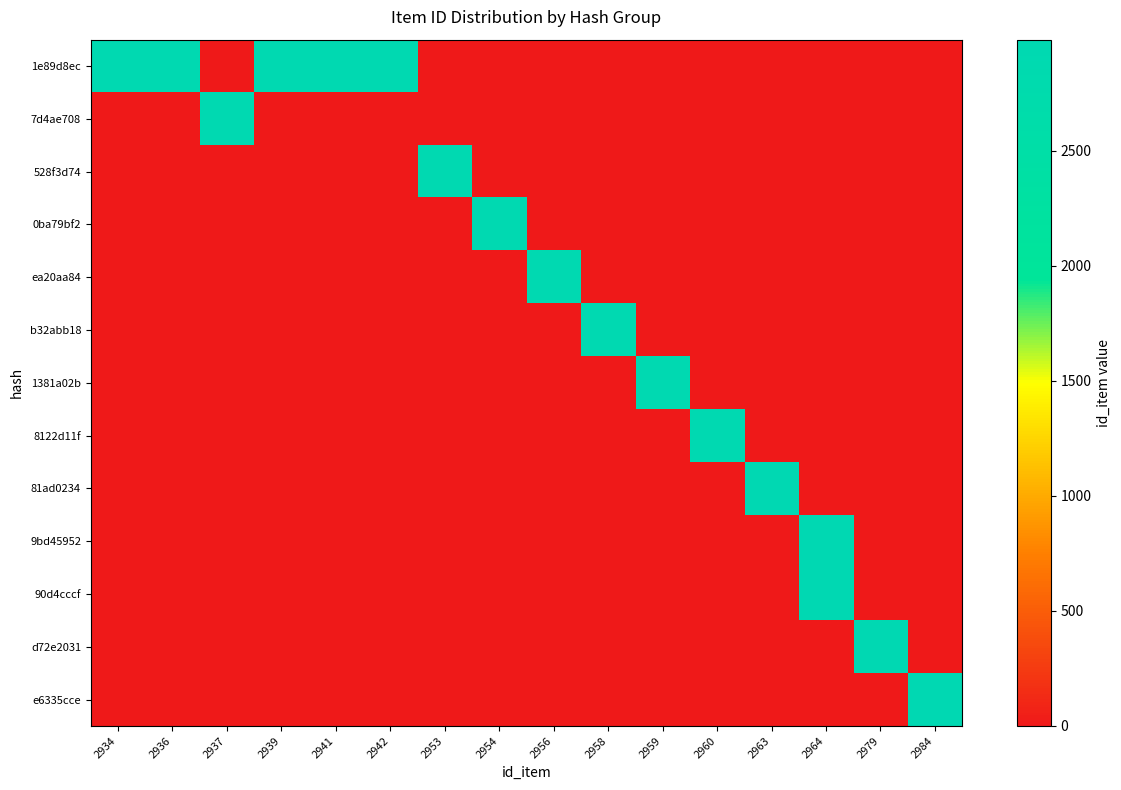

Between 2936 and 2941, which is larger?

2941